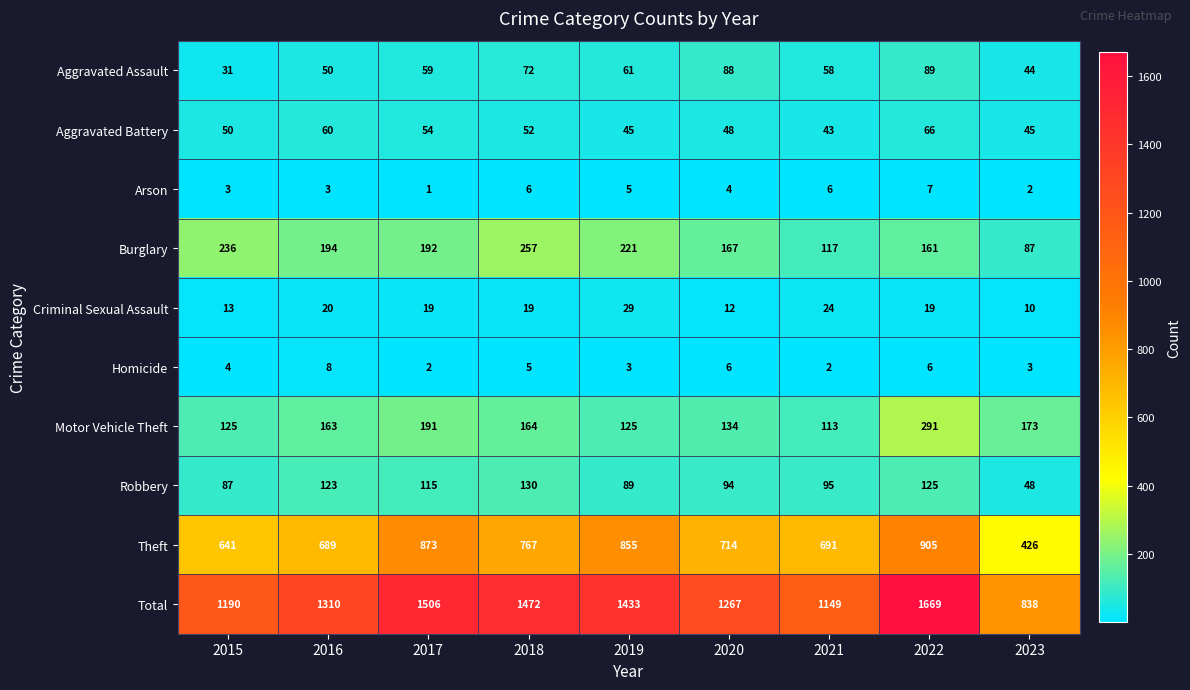

What is the difference between the highest and lowest values at 2015?

1187